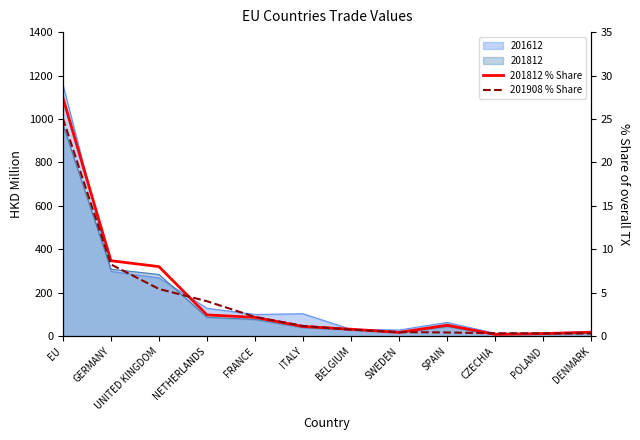

What is the difference between the maximum and minimum values in the 201908 % Share series?

24.7